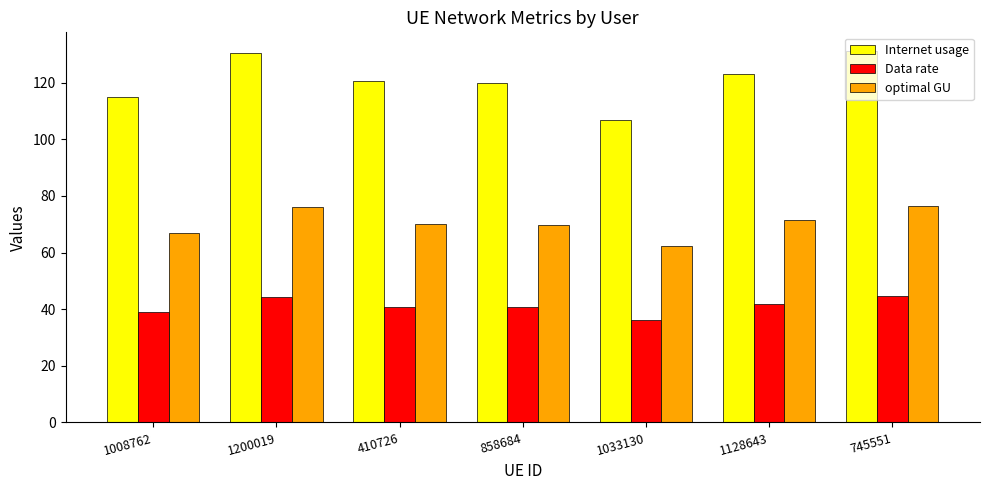

At how many categories does at least one series exceed 87?

7